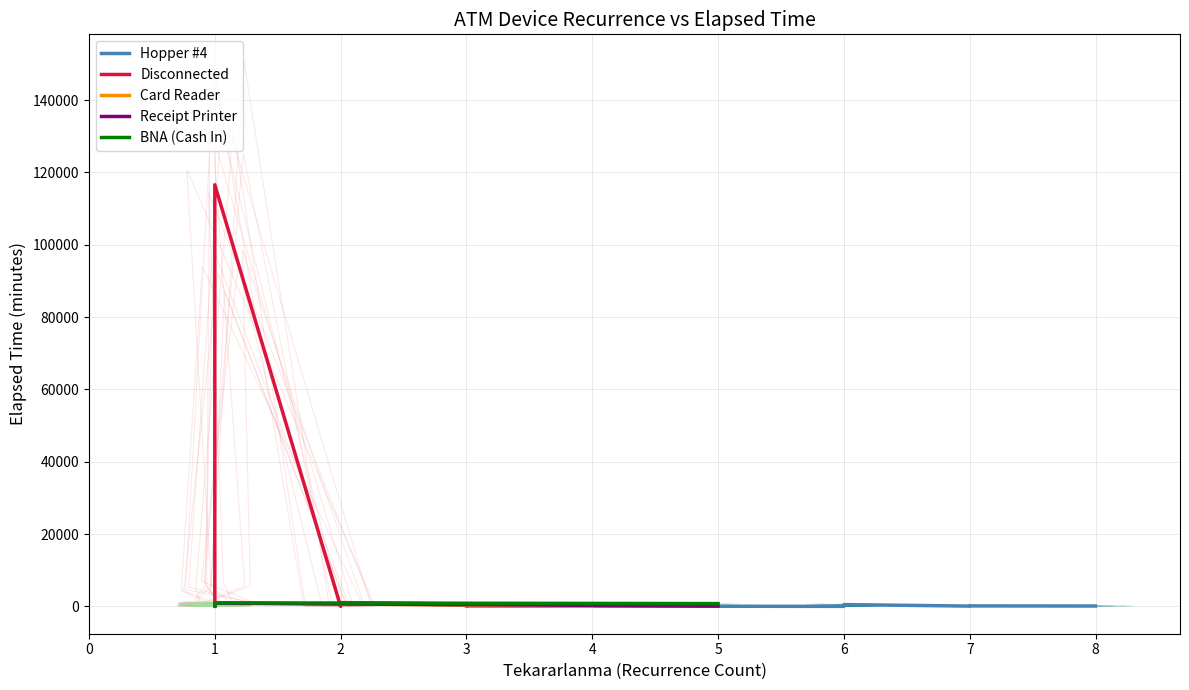

Does the chart have visible grid lines?

Yes